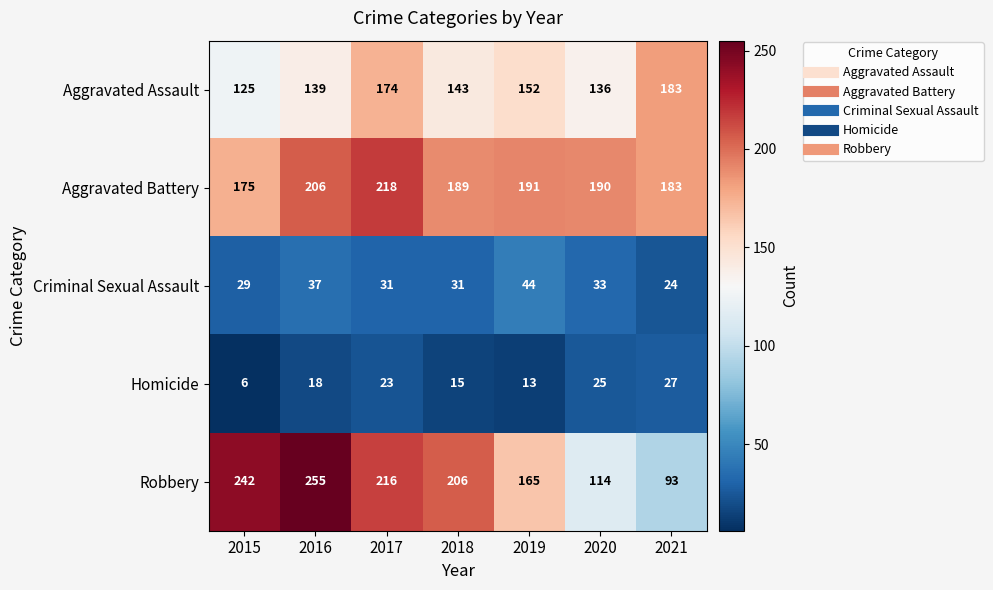

At which category does the chart reach its minimum across all series?

2015